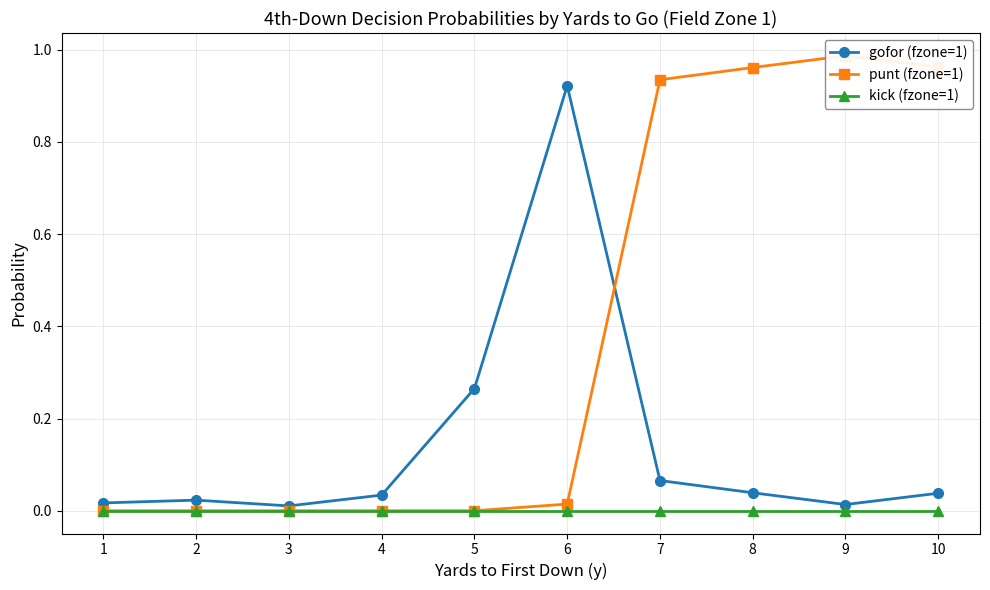

Rank the series by their maximum value, from lowest to highest.

kick (fzone=1), gofor (fzone=1), punt (fzone=1)